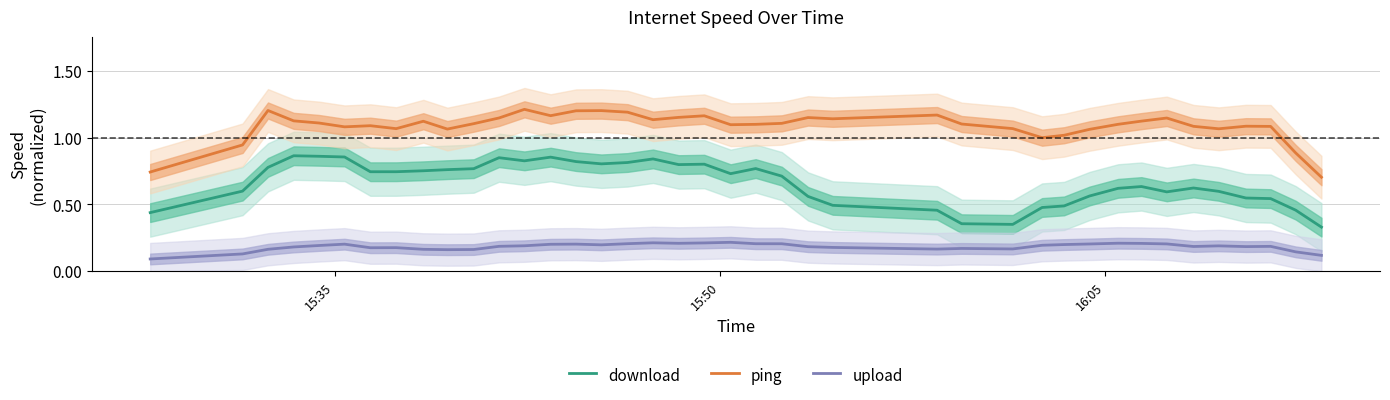

True or false: download and upload intersect in this chart.

False